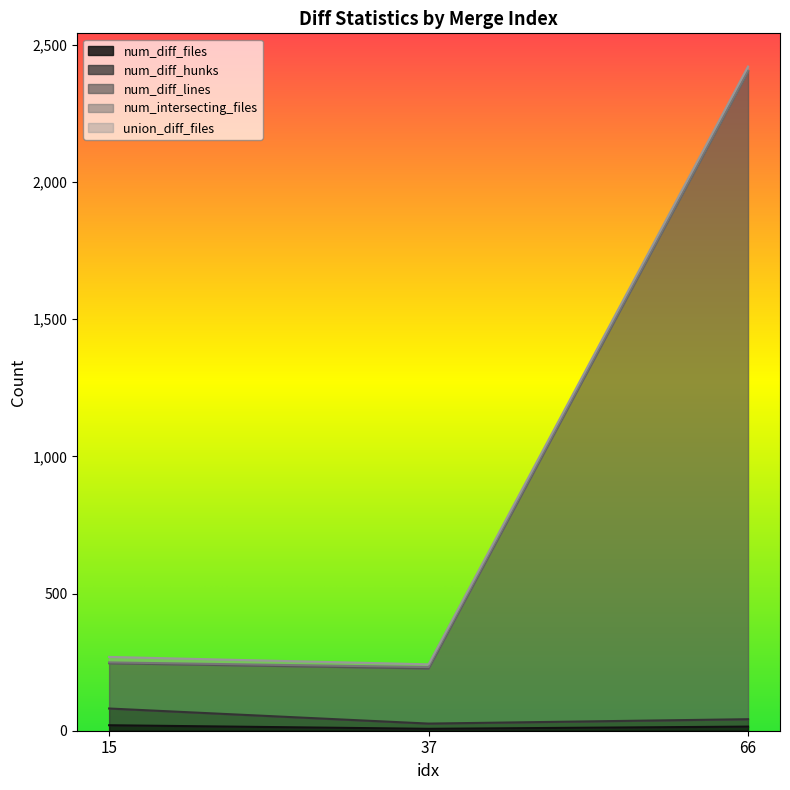

Where does the num_diff_files series first go above 15?

15